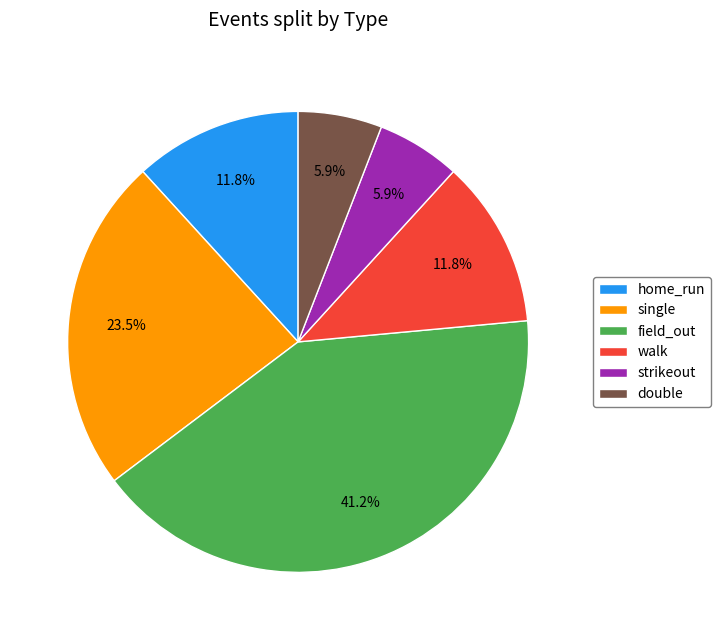

How many segments does this pie chart have?

6